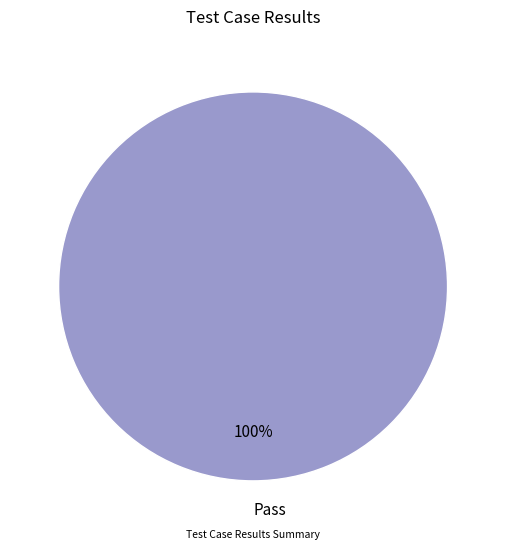

Does Pass account for over 50% of the chart?

Yes